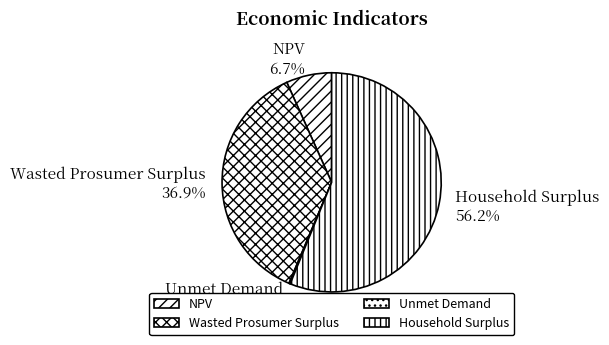

Which has a higher value, NPV or Wasted Prosumer Surplus?

Wasted Prosumer Surplus